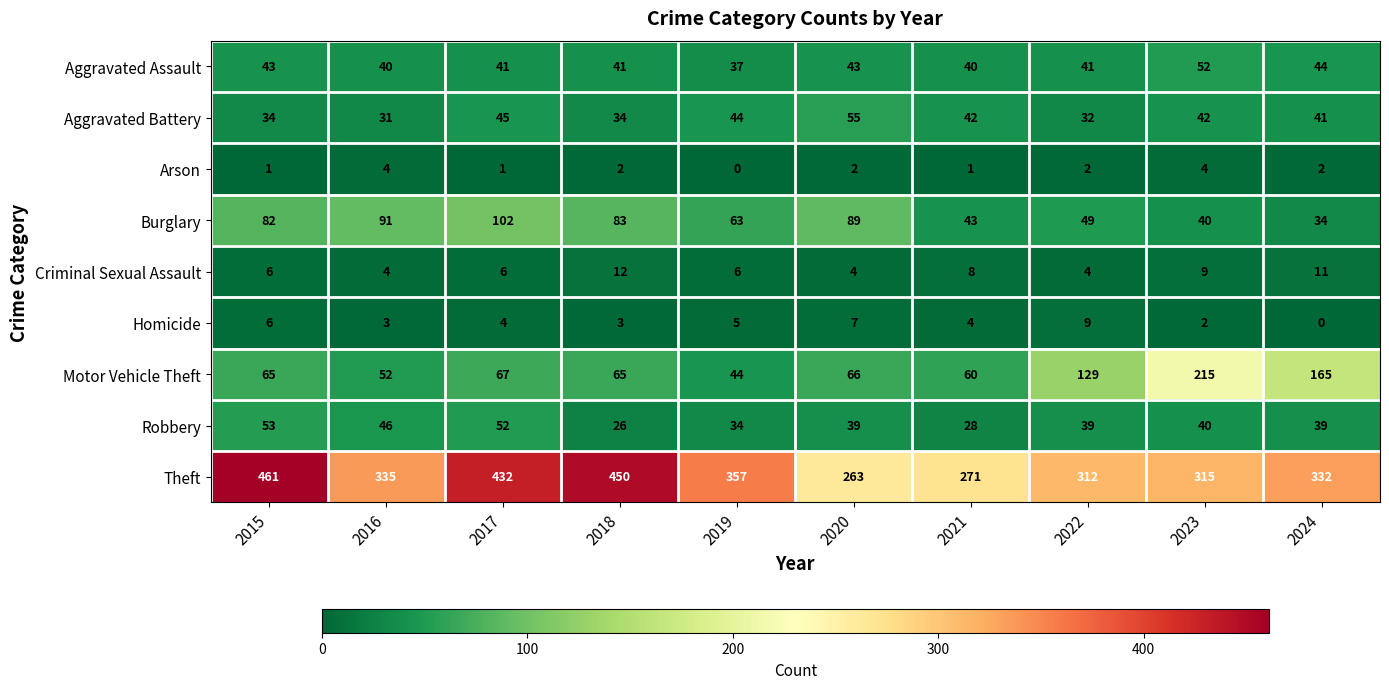

What is the greatest value displayed?

461